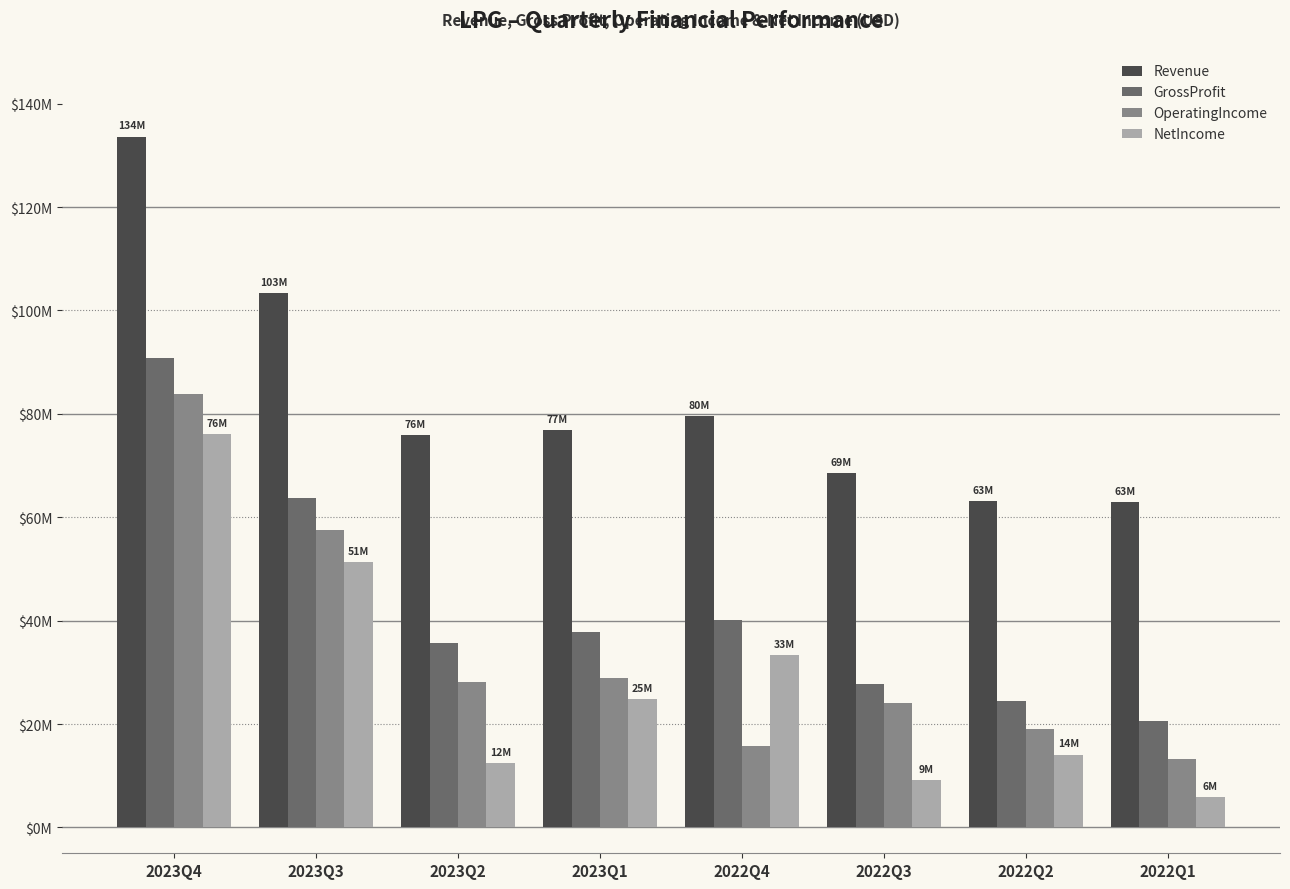

Does the chart contain stacked bars?

No